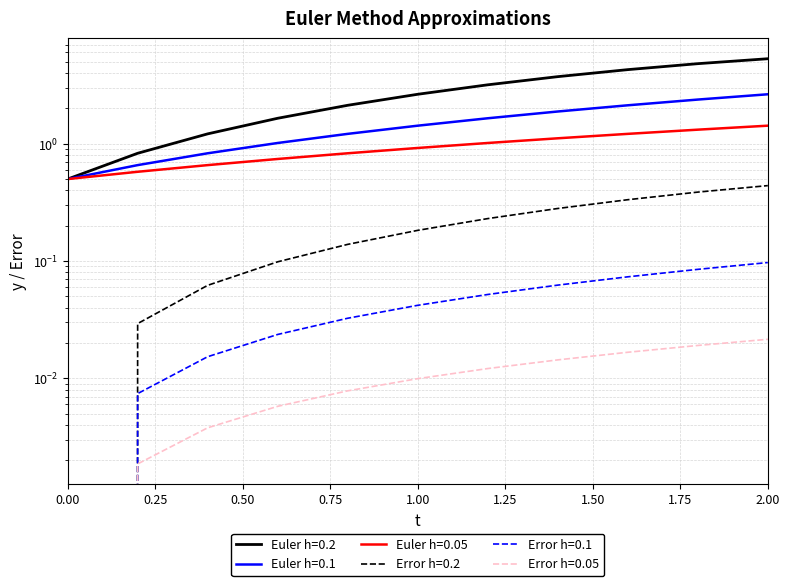

Is it true that Euler h=0.2 equals 5.3 at 2.0?

True